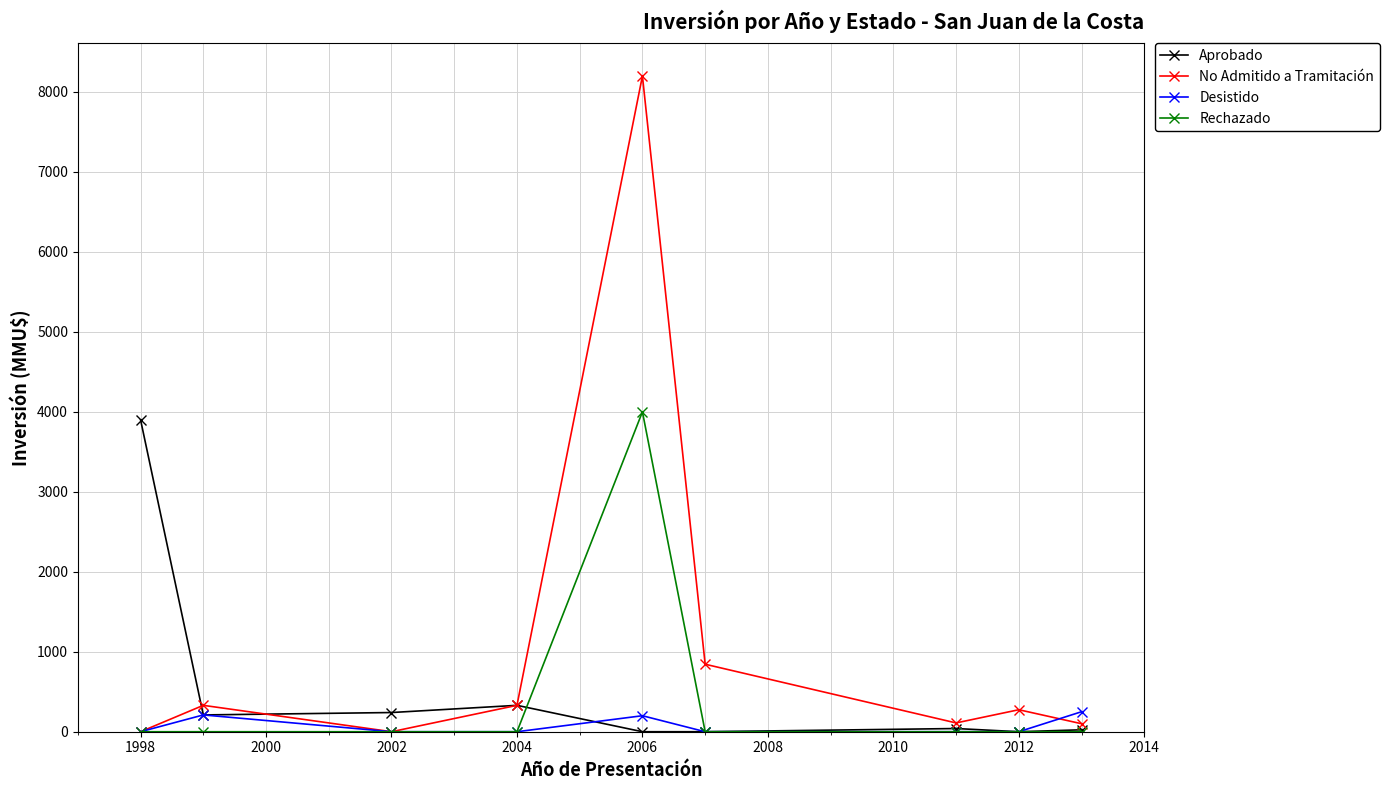

What is the maximum value shown in the chart?

8200